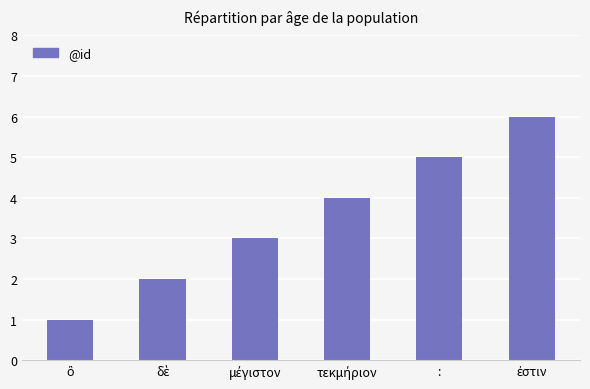

What is the average value?

4